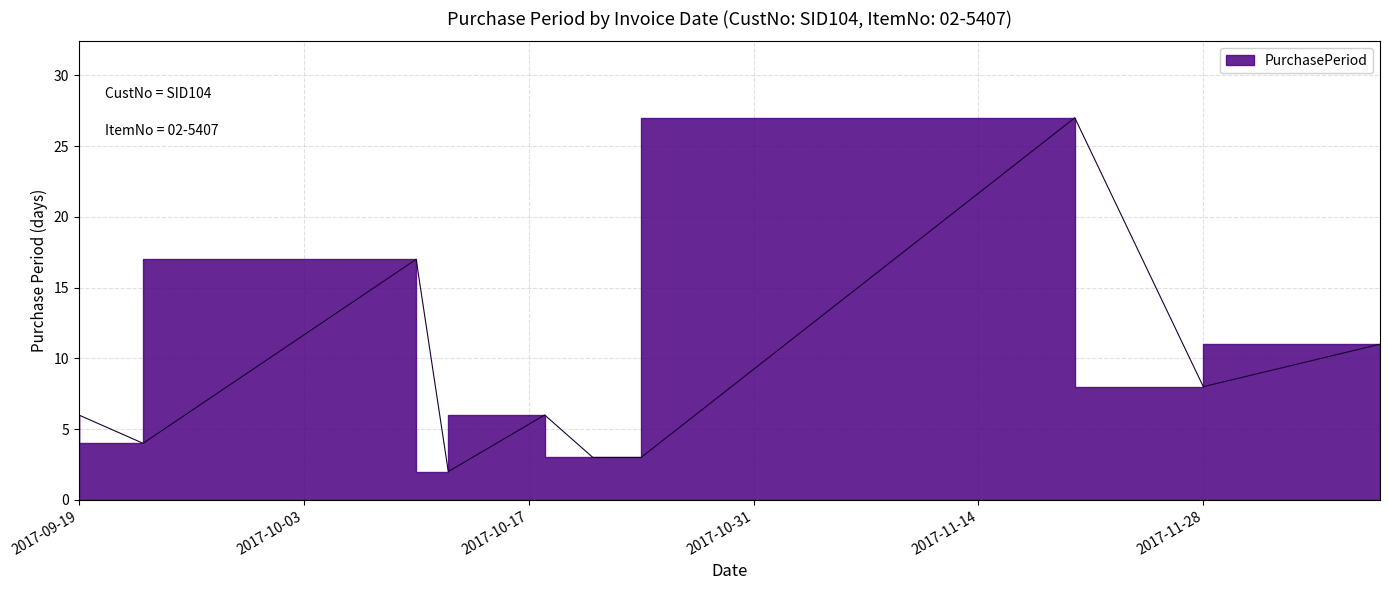

How many interior local peaks (higher than both neighbors) does the data have?

3